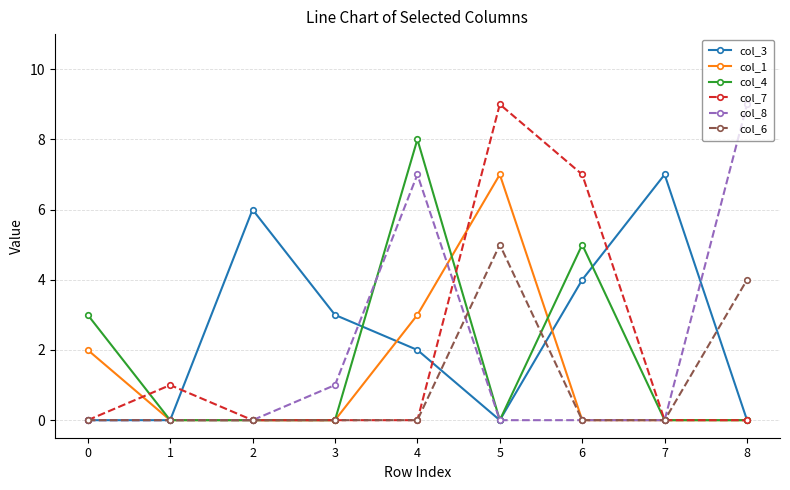

What is the average value of the col_4 series?

2